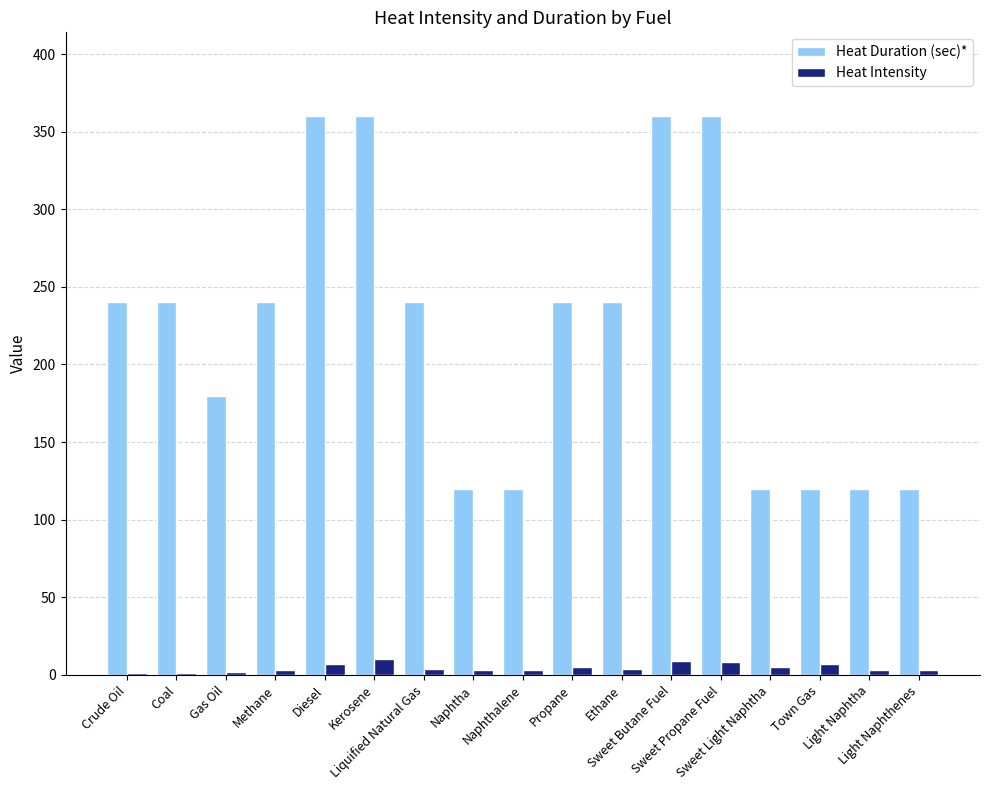

What is the sum of all Heat Intensity values?

78